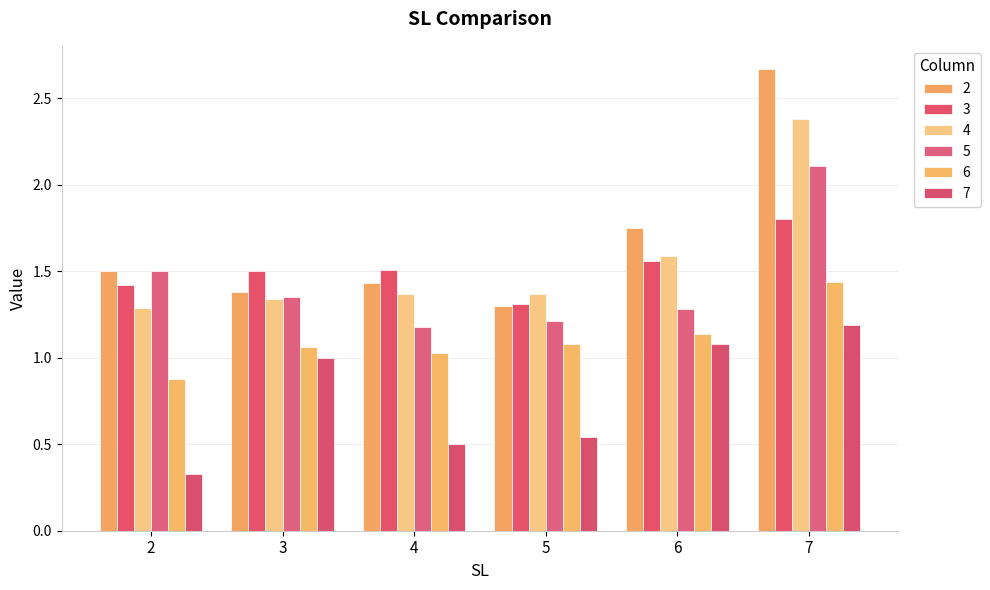

Does the chart contain stacked bars?

No